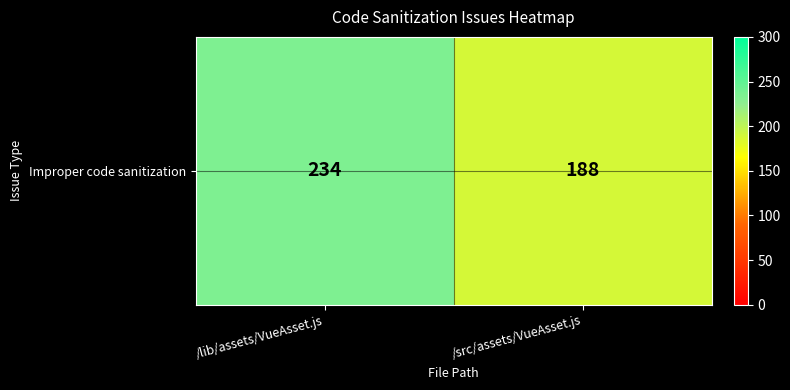

Where is the data nearest to the value 211?

/lib/assets/VueAsset.js